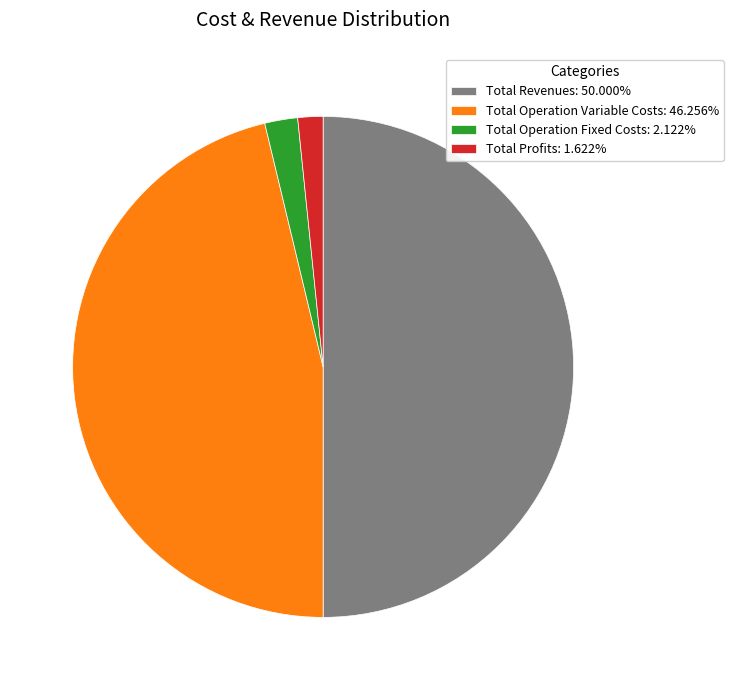

Does Total Profits: 1.622% represent more than half of the total?

No